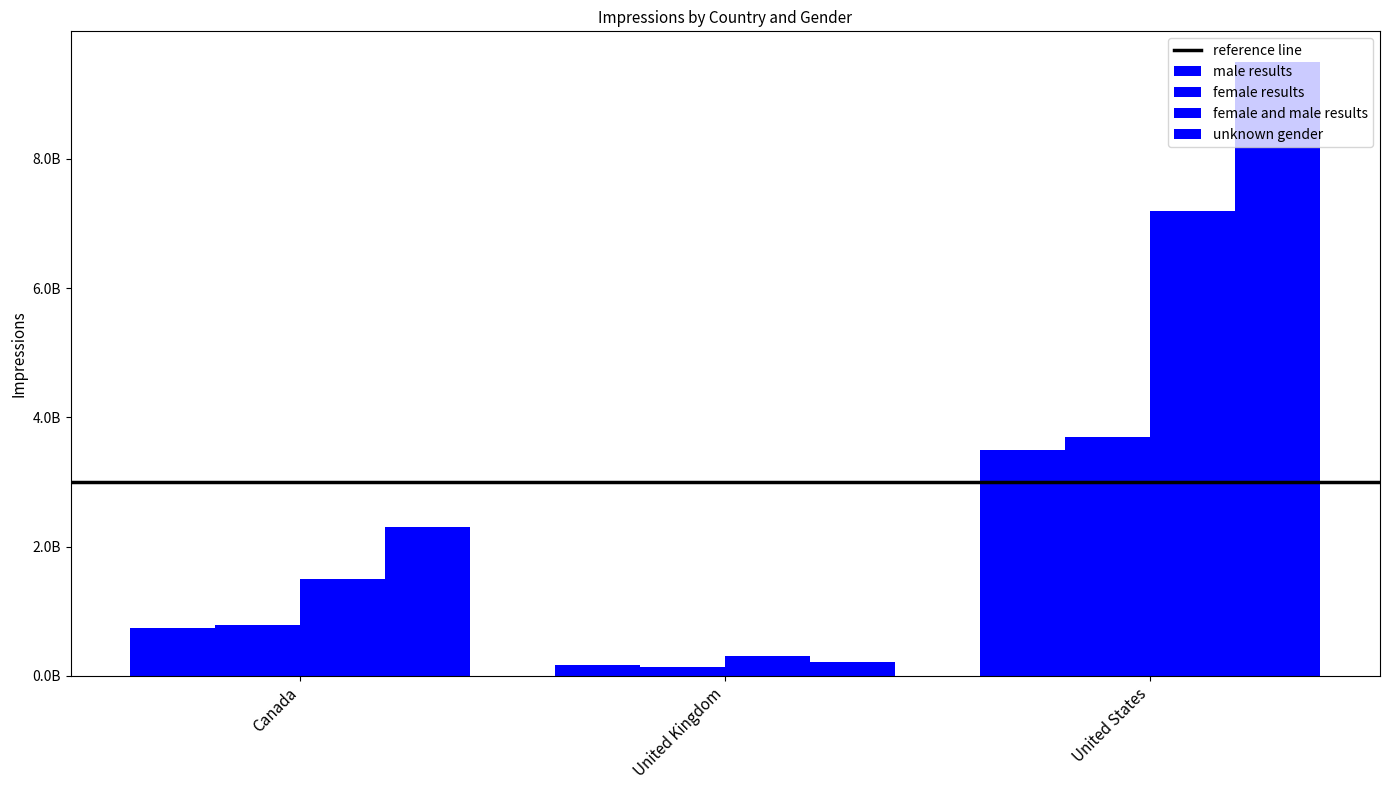

Does the chart contain stacked bars?

No